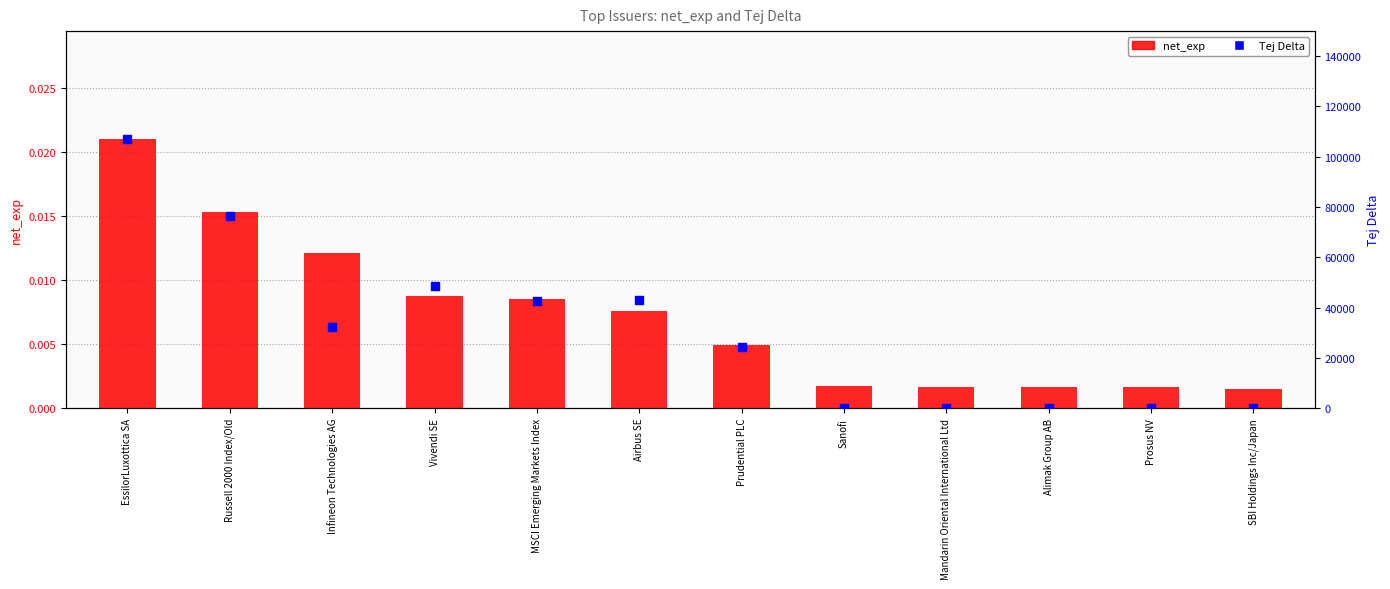

At how many categories does at least one series exceed 103099?

1